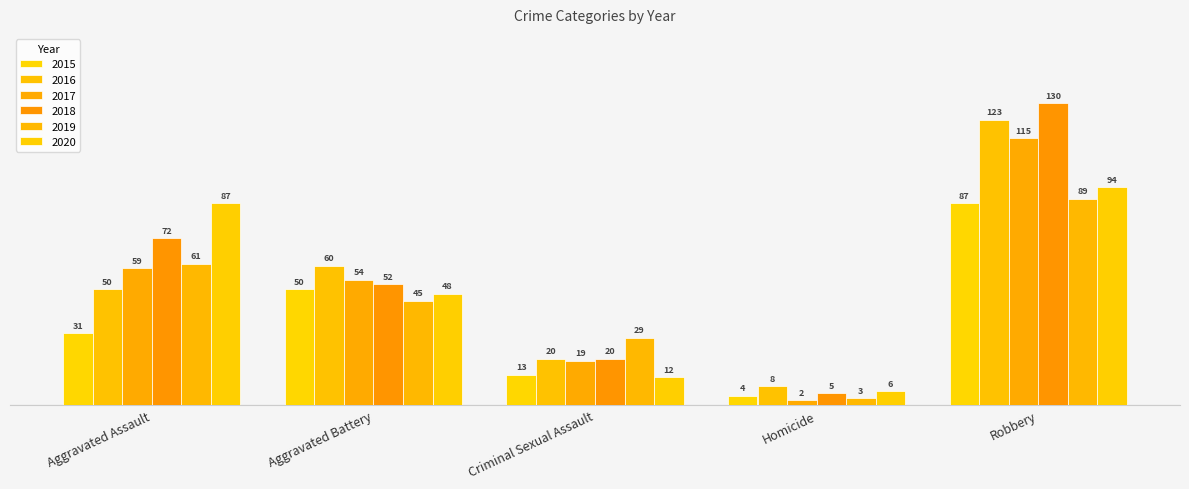

What is the difference between the maximum and minimum values in the 2019 series?

86